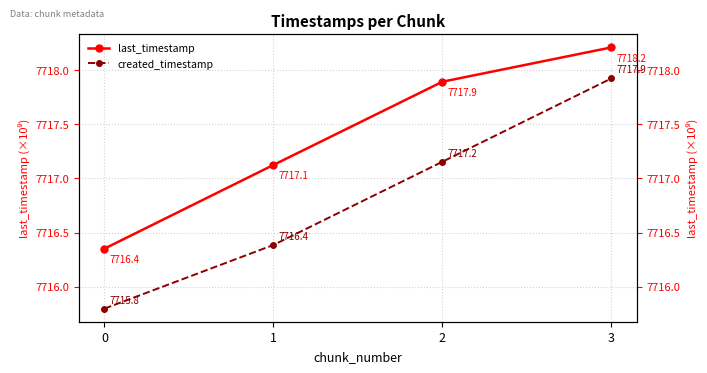

True or false: created_timestamp and last_timestamp cross at least once.

False